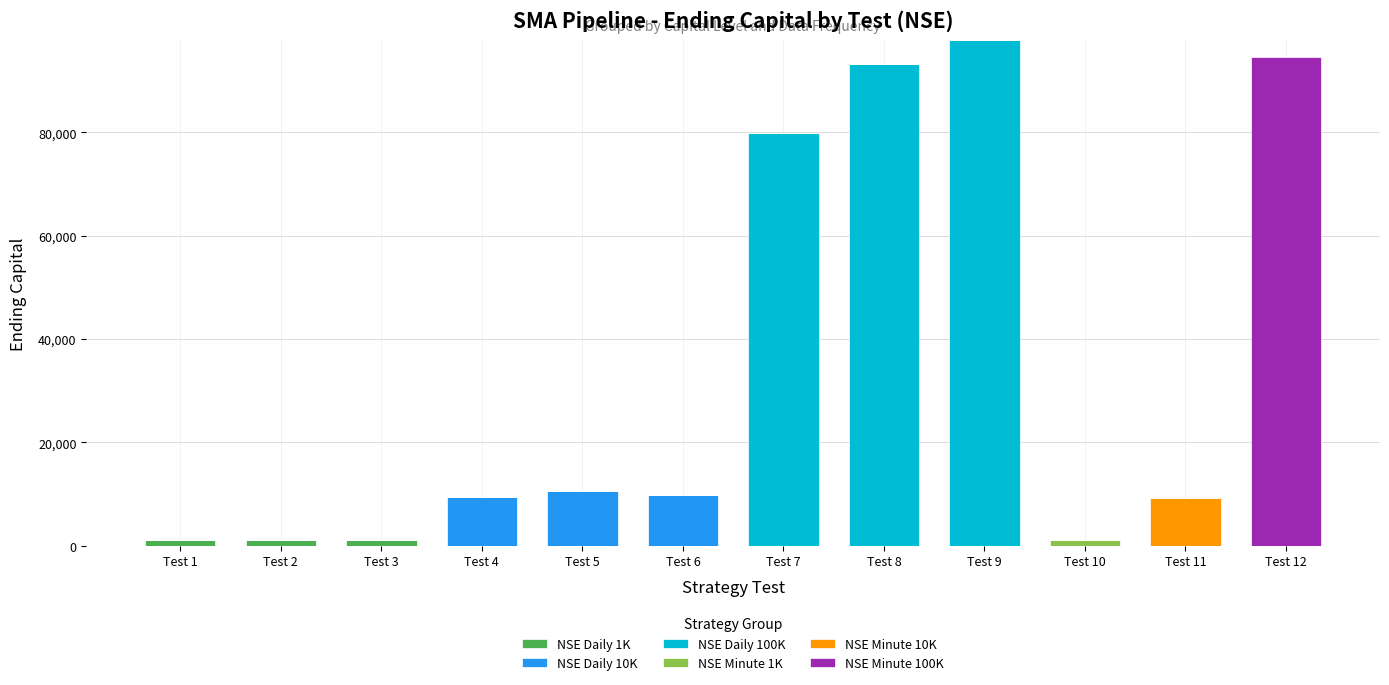

The value of NSE Daily 1K at Test 12 is 0. True or false?

True